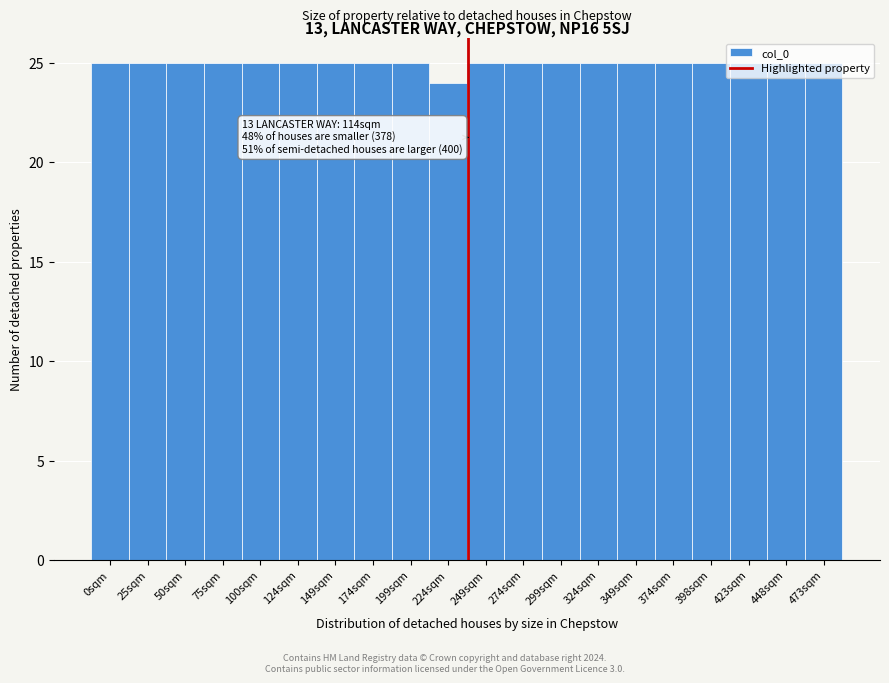

The value at 25sqm is 25. True or false?

True